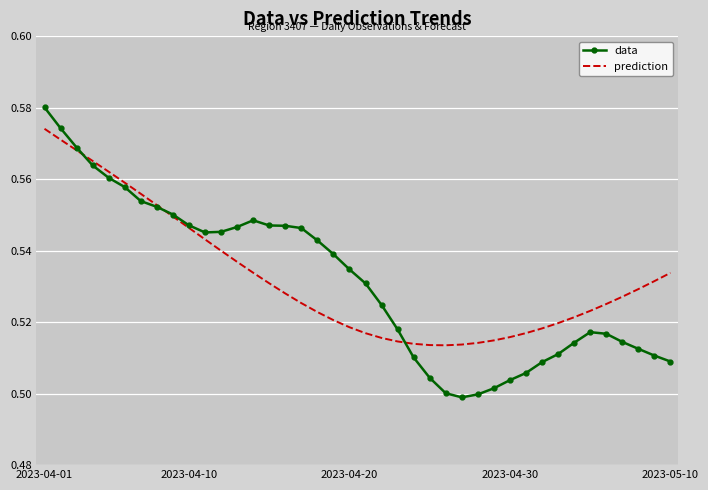

List the series in order of their peak value, lowest first.

prediction, data